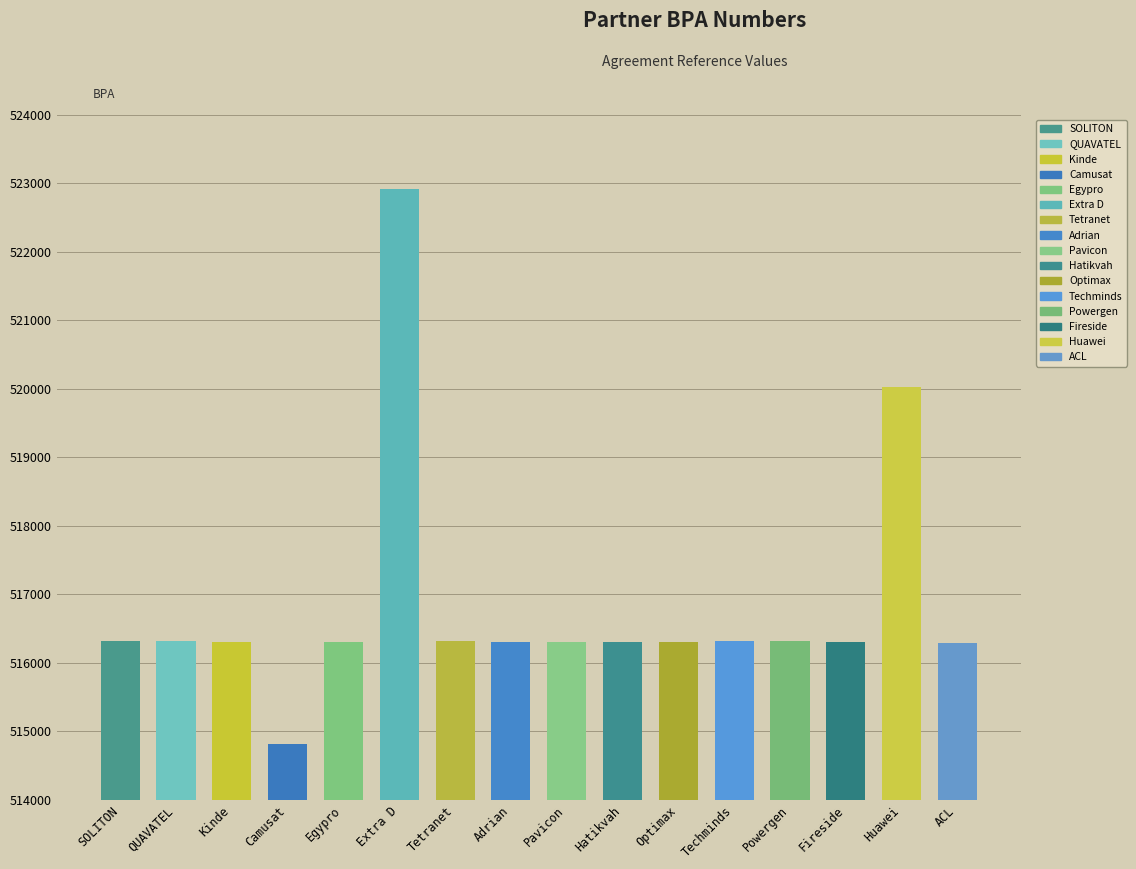

What is the average value?

516858